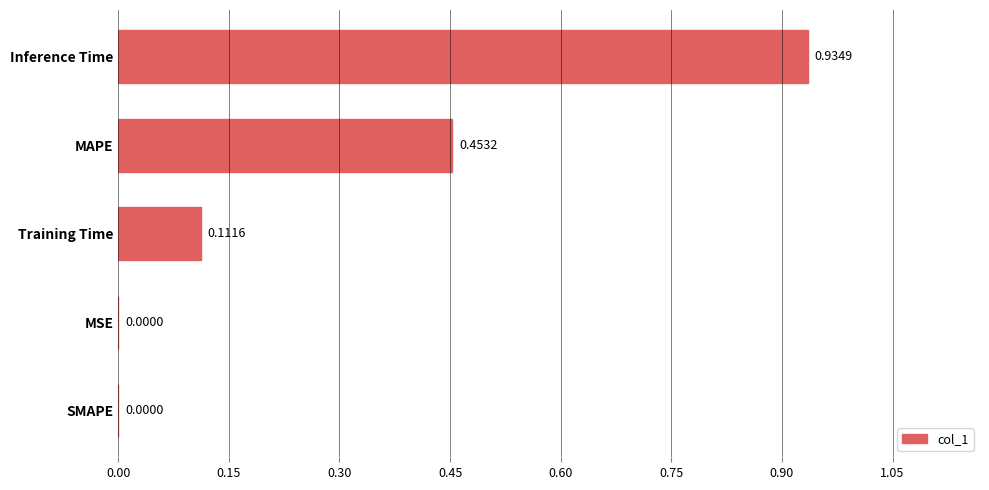

What is the sum of all values?

1.5